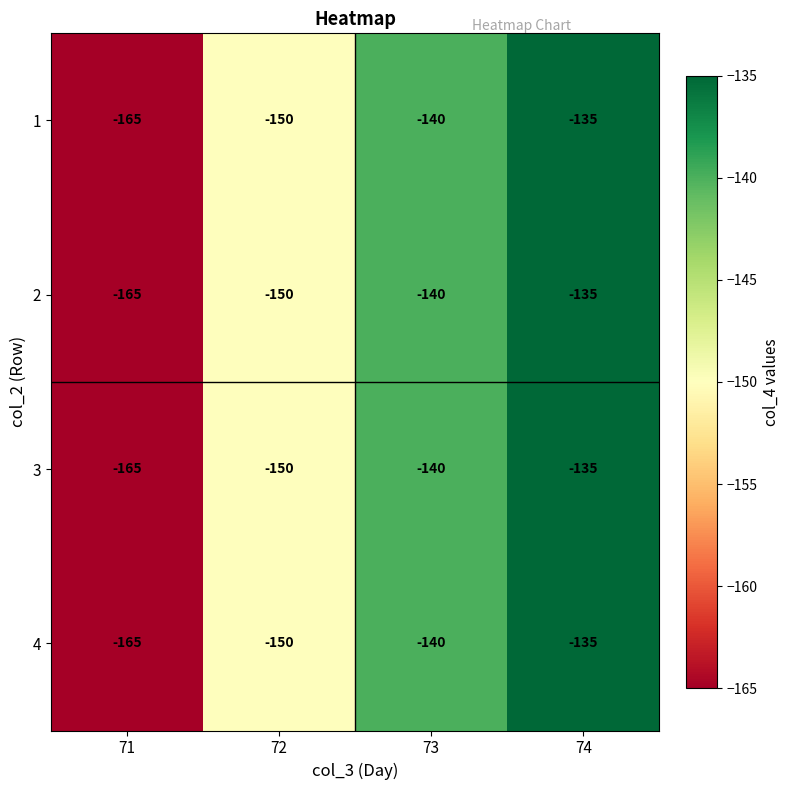

Where does the 4 series first go above -140?

74